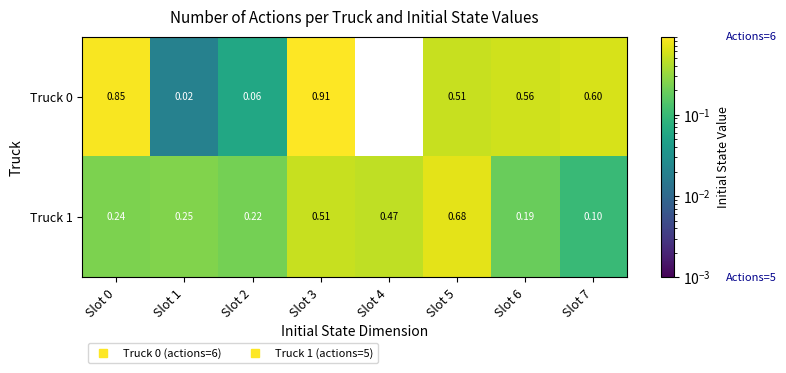

Is the value of Truck 0 at Slot 6 greater than the value of Truck 1 at Slot 7?

Yes